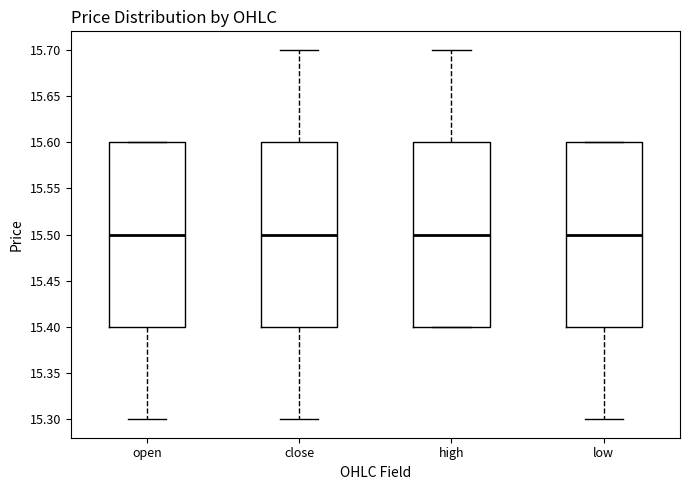

Where does the lower whisker of the box for open end on the y-axis? The values are not printed on the chart, so give them approximately, as read against the axis.

15.3